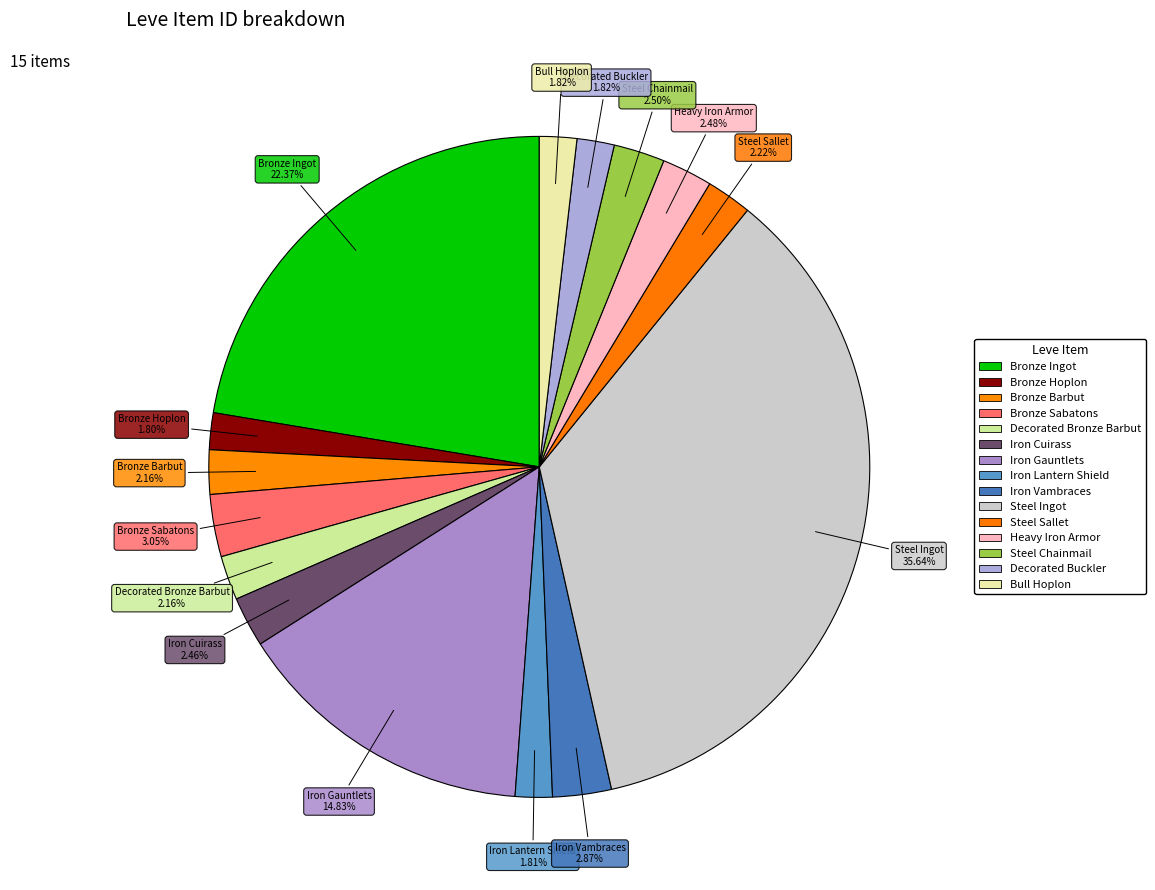

How many slices are in this pie chart?

15